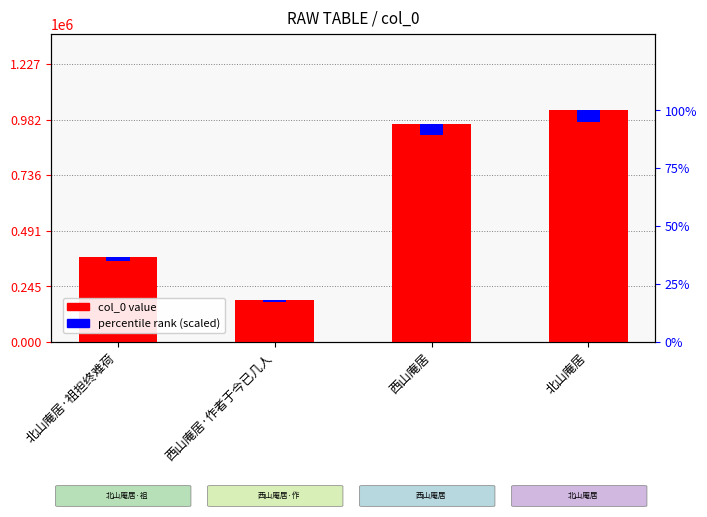

At which label does percentile rank (scaled) first exceed 48039?

西山庵居